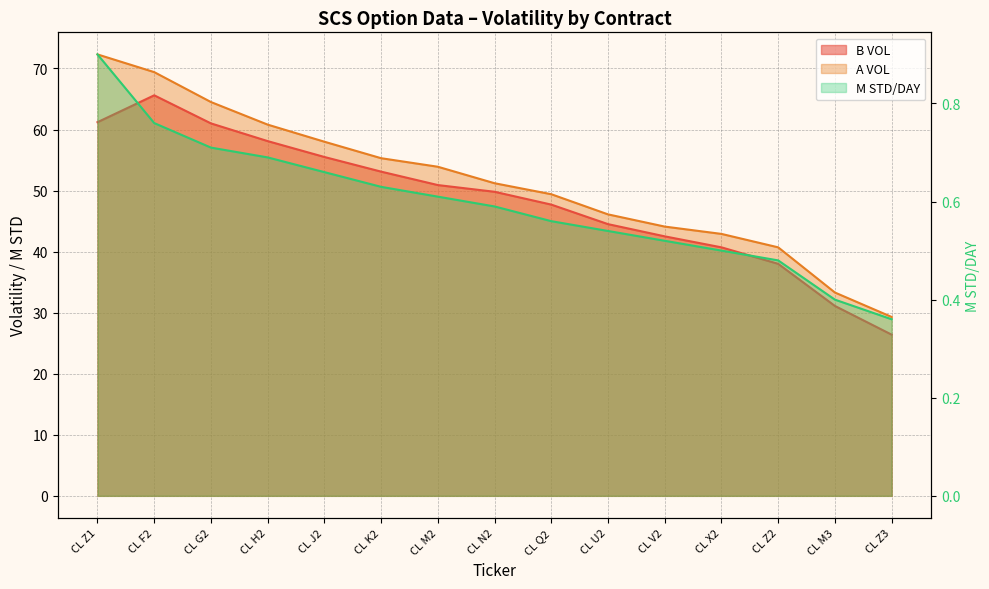

Does the chart display data point markers on the line(s)?

No